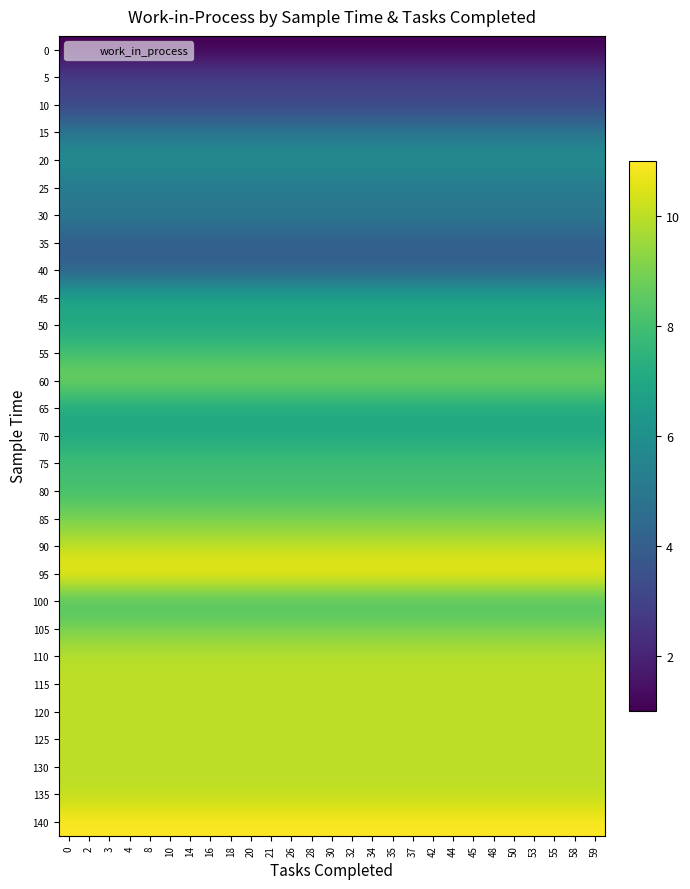

Which has a higher value, 4 or 2?

4